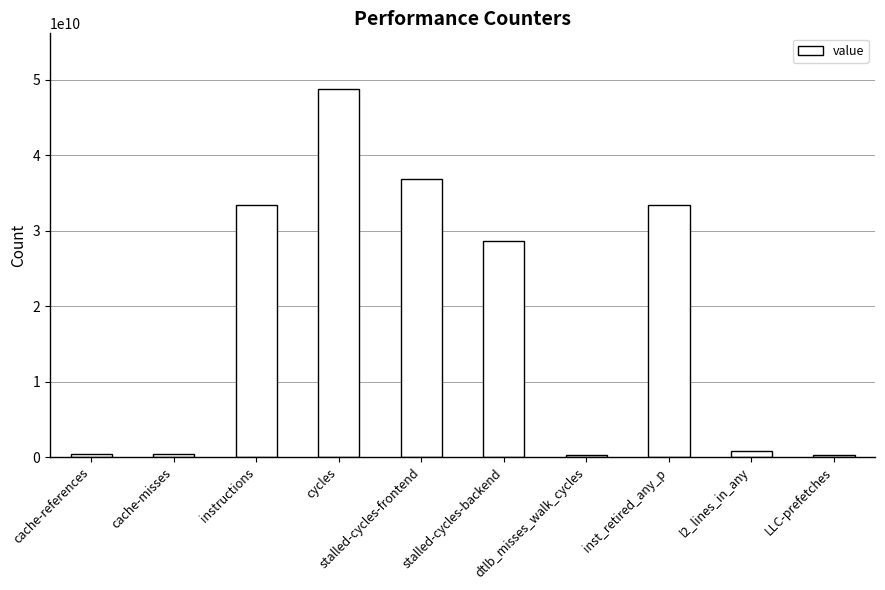

Which category has the highest value across all series?

cycles